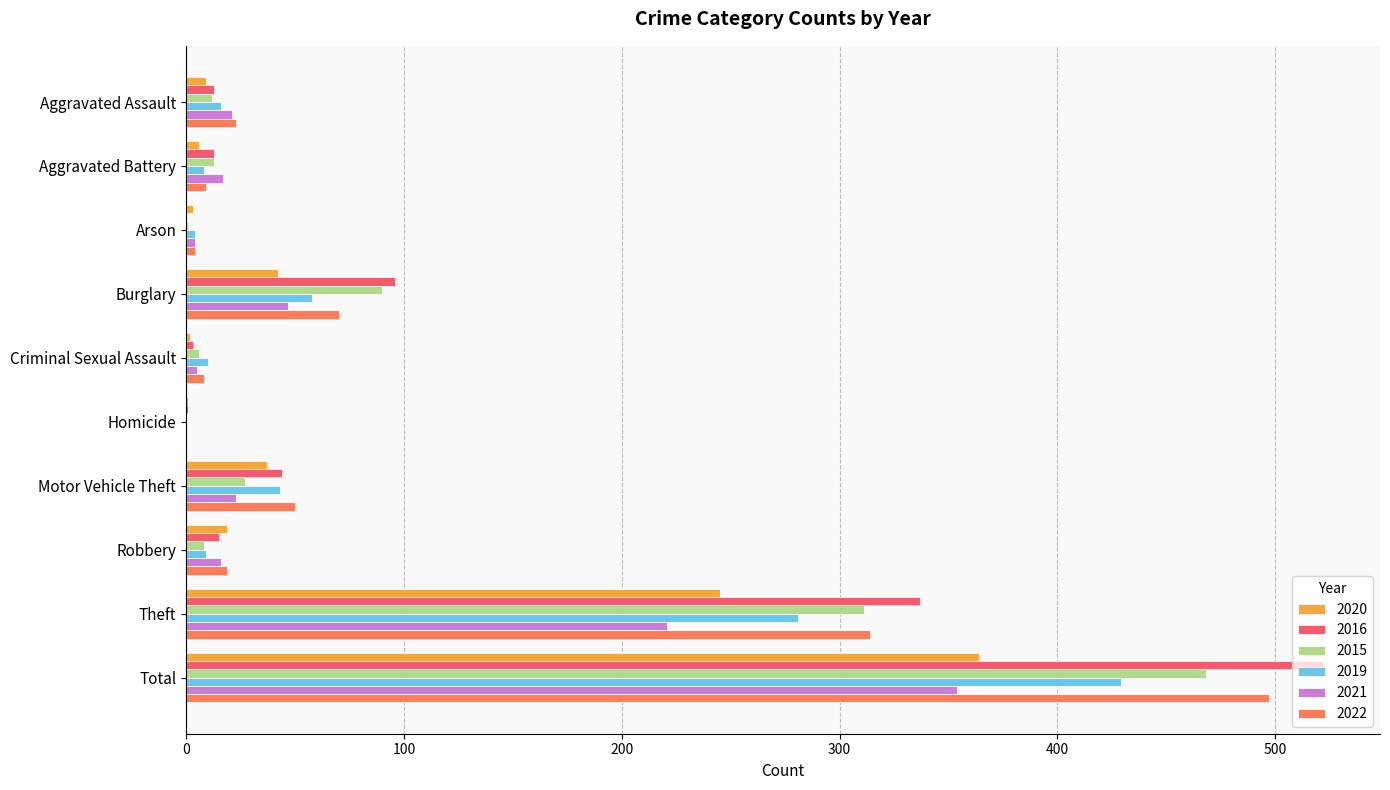

What is the greatest value displayed?

522